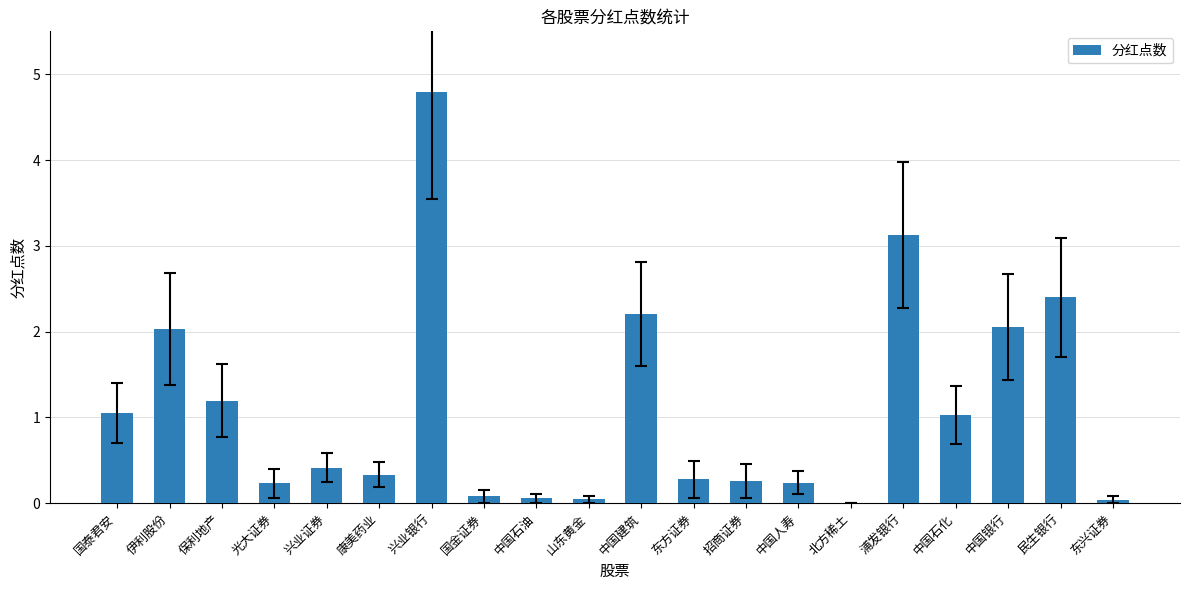

How many categories are shown in the chart?

20